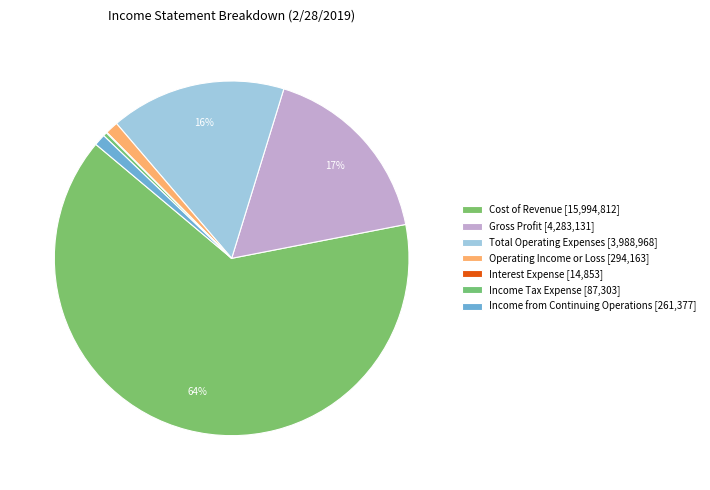

To the nearest percent, what is the average slice percentage?

14%